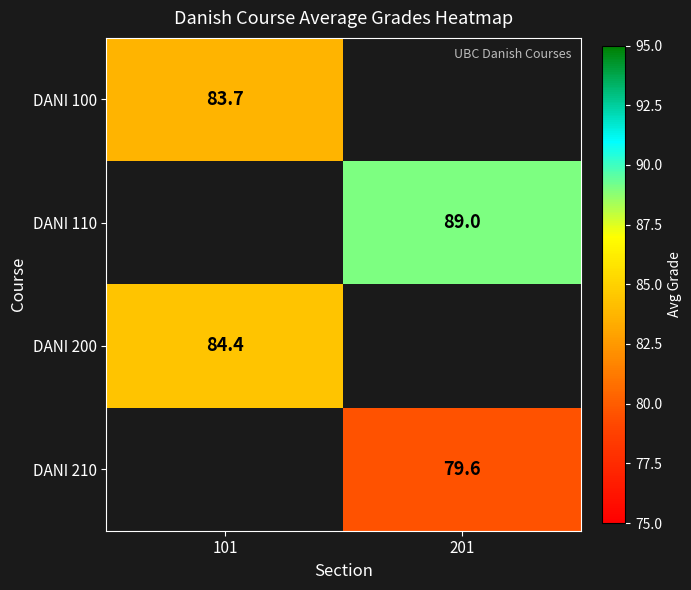

Is the value of DANI 210 at 201 greater than the value of DANI 110 at 201?

No